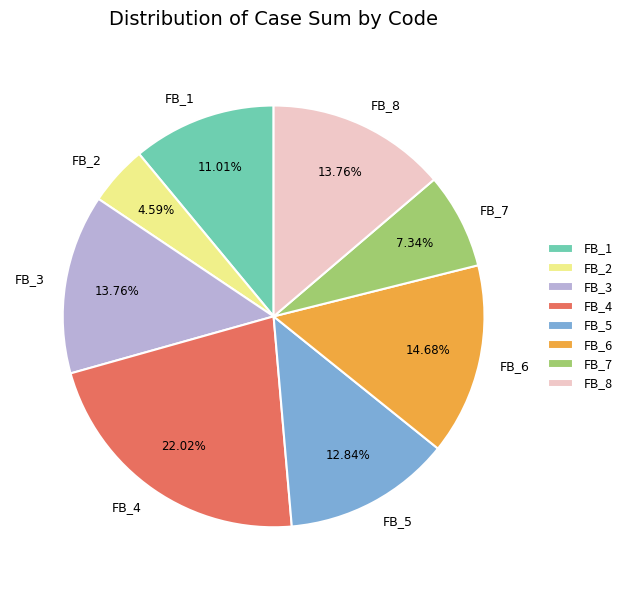

What is the largest slice in the pie chart?

FB_4